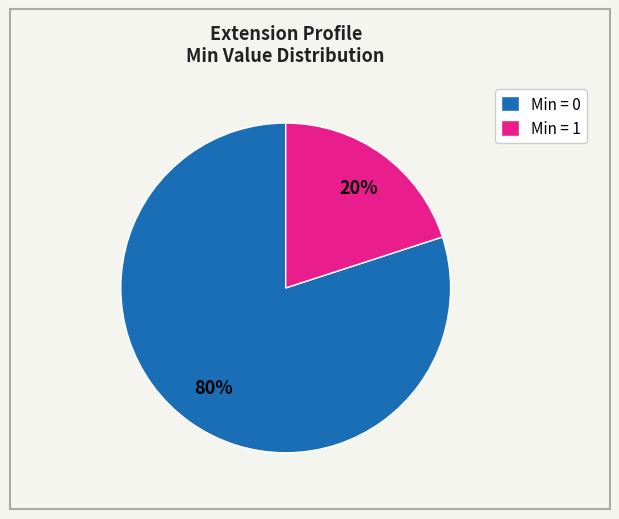

To the nearest percent, what is the average slice percentage?

50%